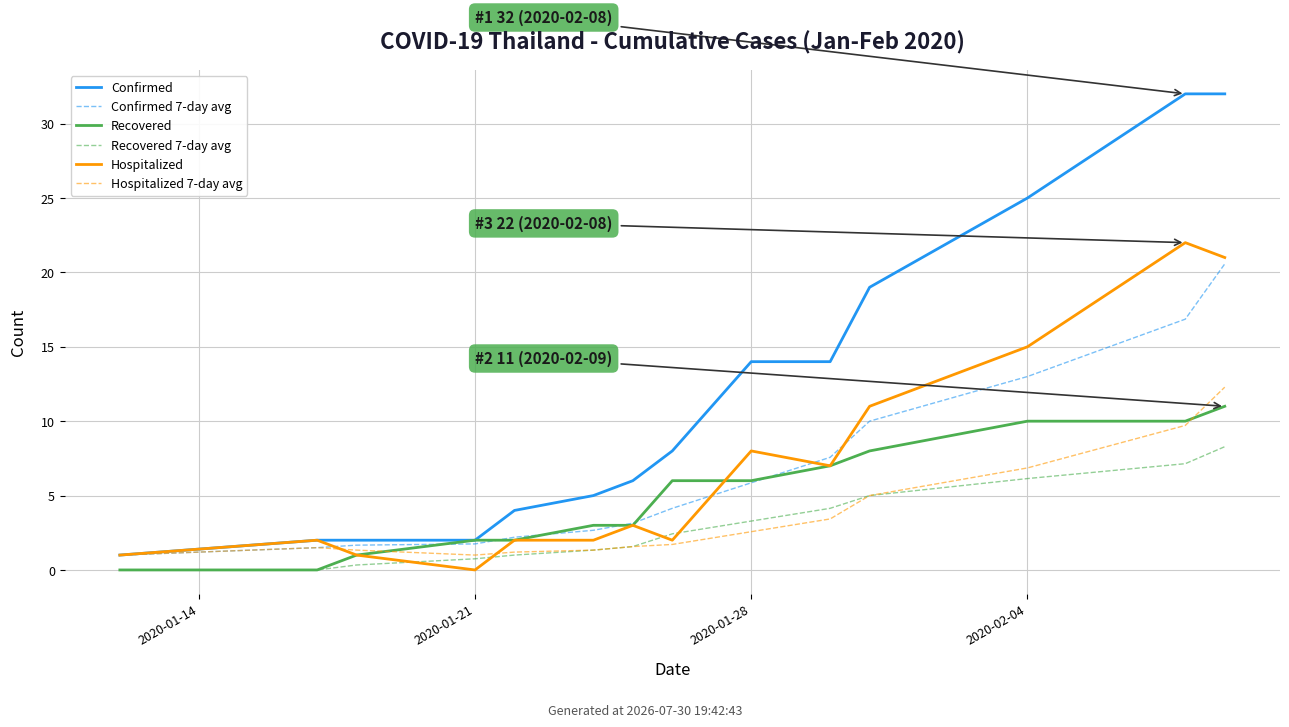

How many values in the Confirmed 7-day avg series are below 4?

7